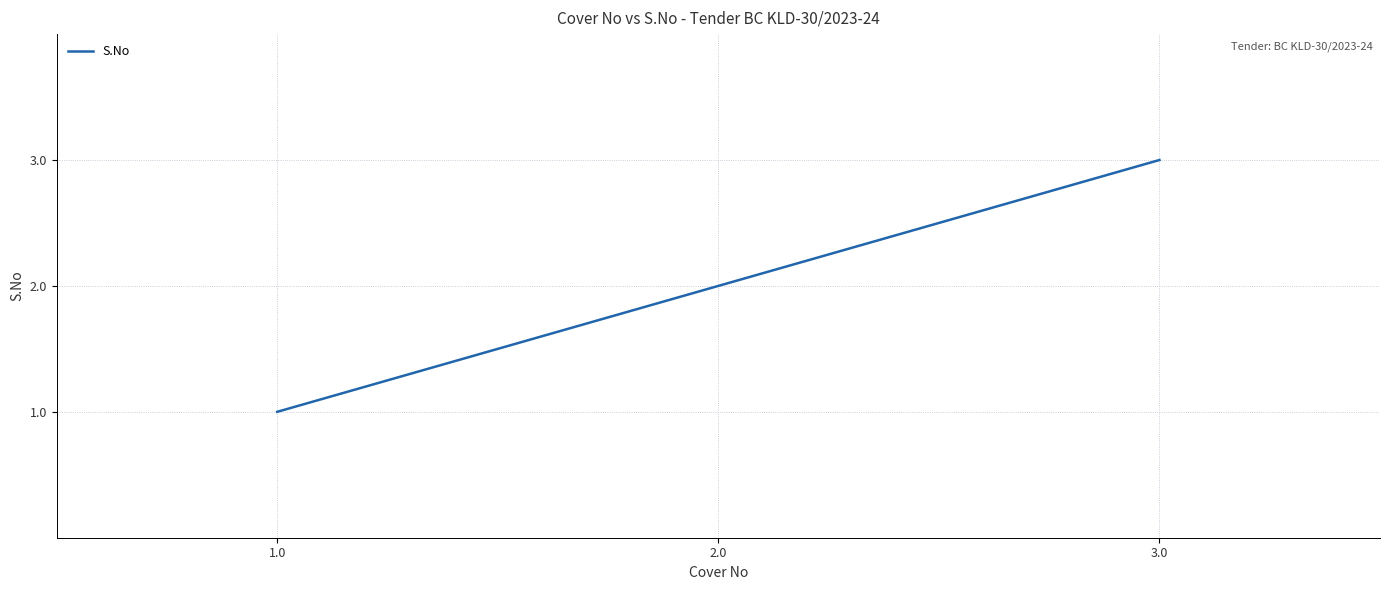

How many values are below 2?

1